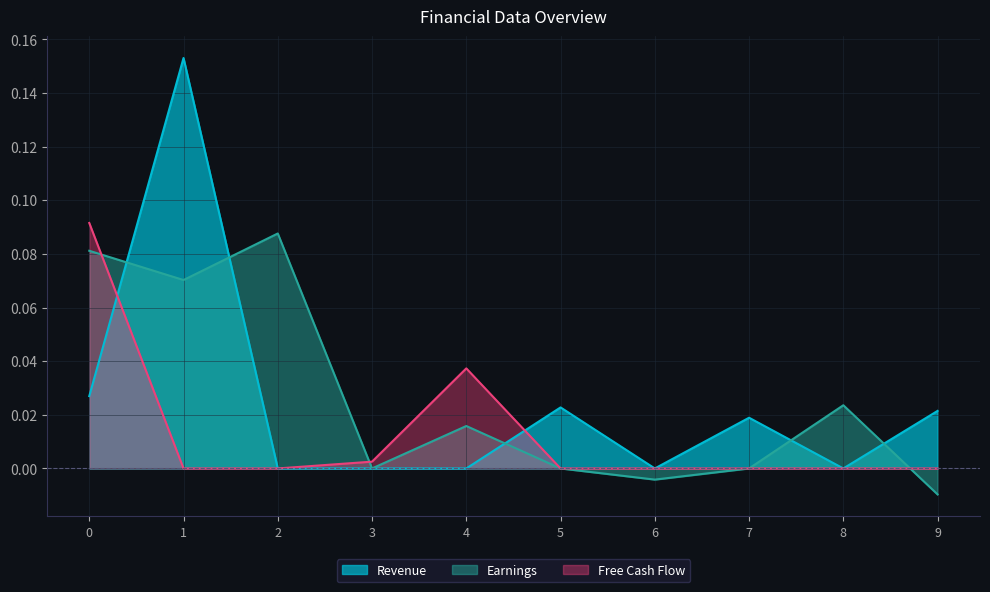

After their last crossing, which series has the higher values: Revenue or Free Cash Flow?

Revenue